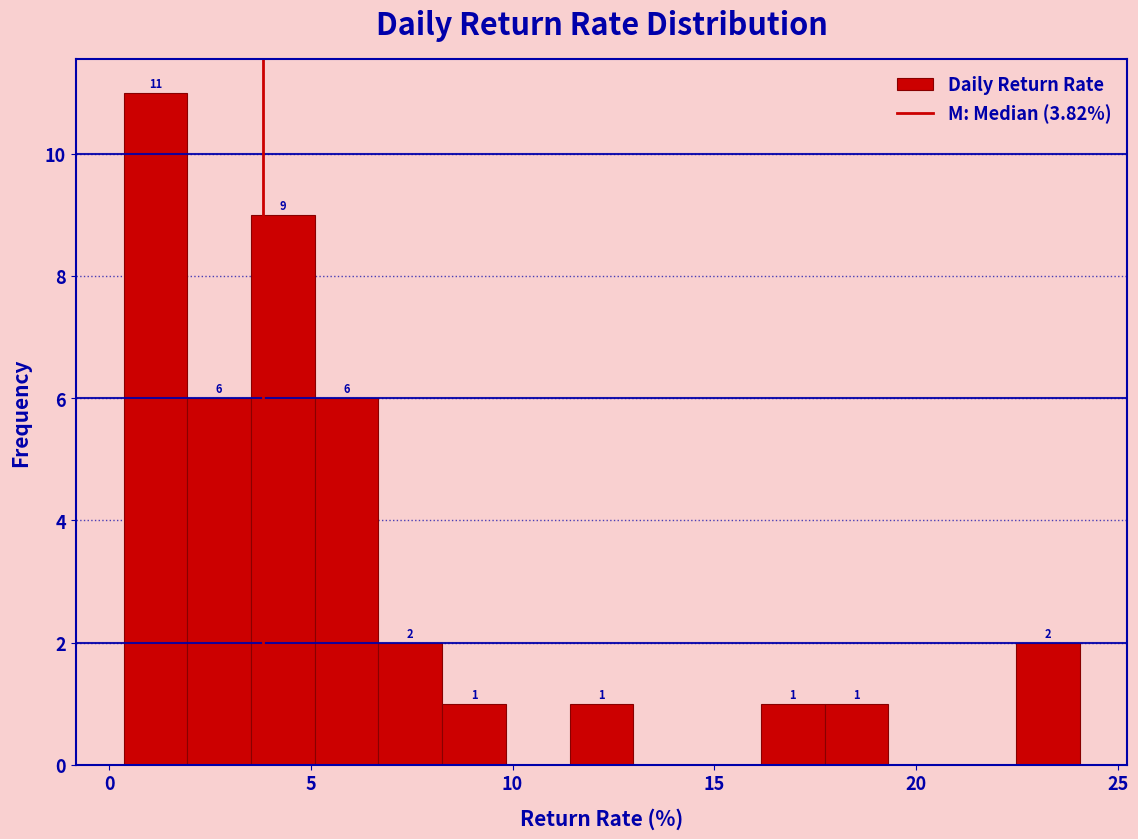

Read against the x-axis, roughly where is the centre of the tallest bar?

1.0